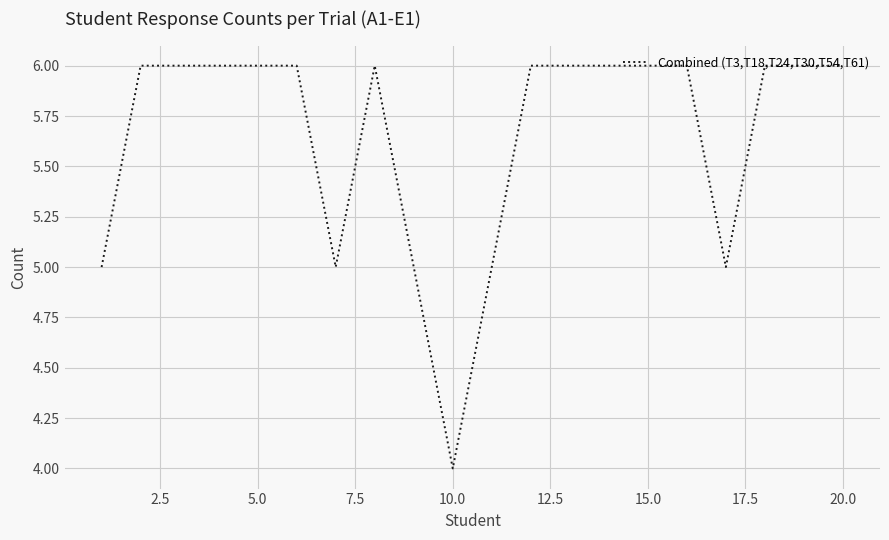

What is the greatest value displayed?

6